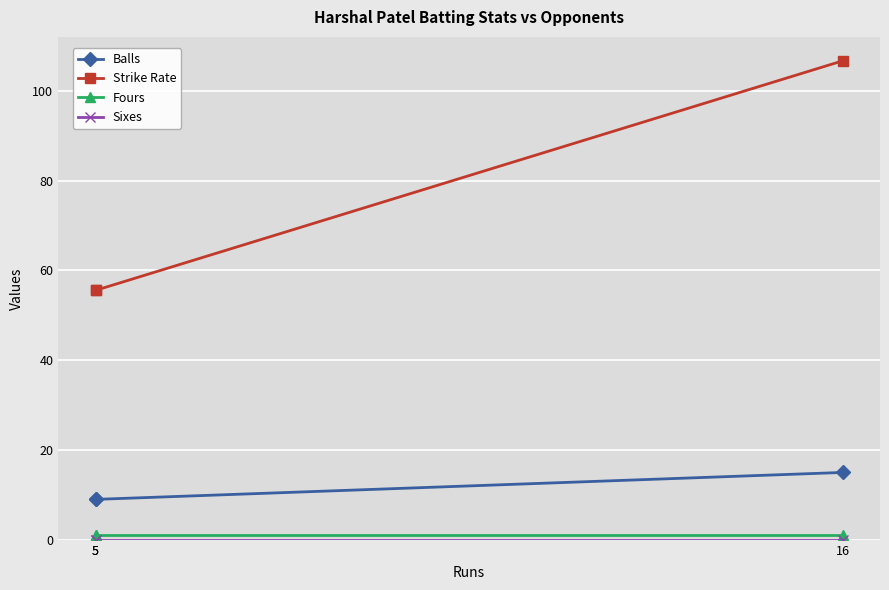

At which category is the sum across all series the highest?

16